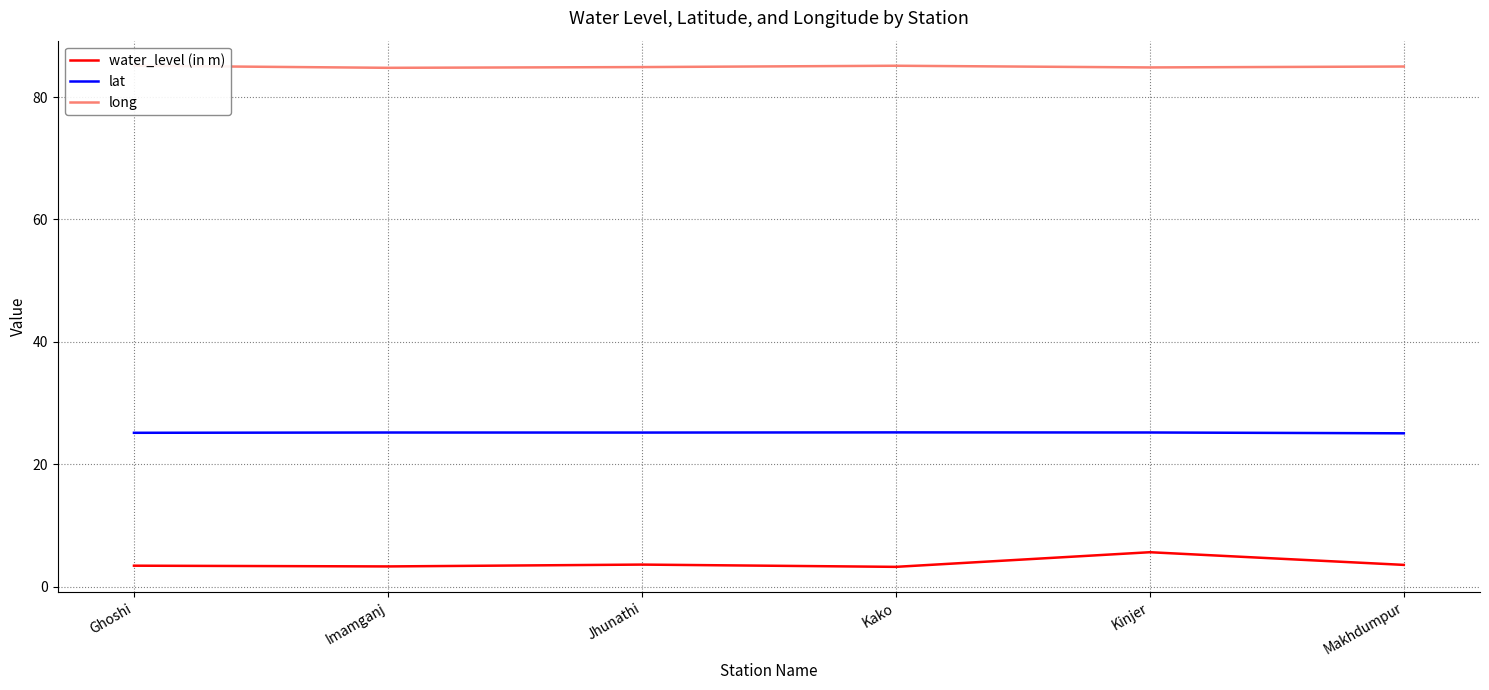

Rank the series at Kako from lowest to highest value.

water_level (in m), lat, long